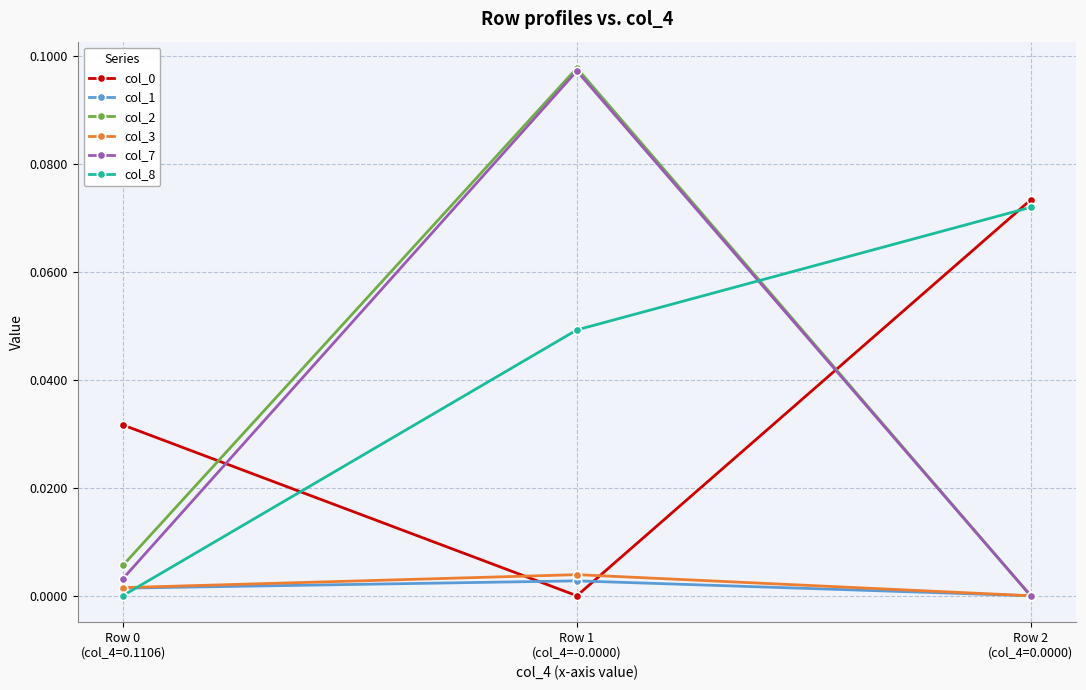

How many lines are shown in the chart?

6